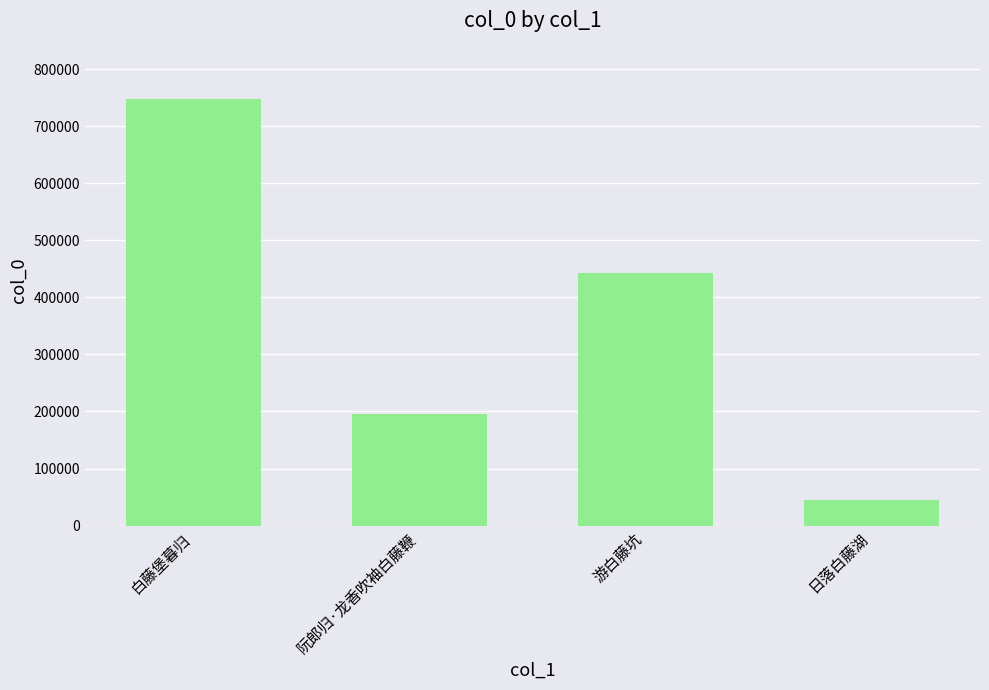

Between 游白藤坑 and 白藤堡暮归, which is larger?

白藤堡暮归